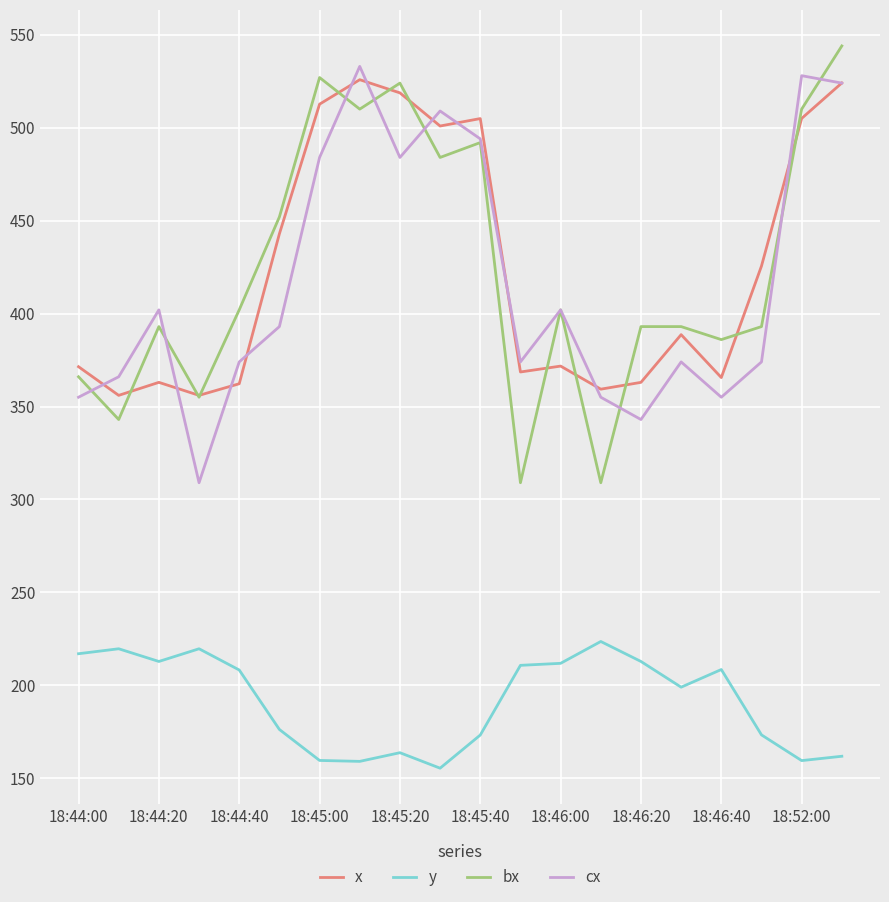

What is the greatest value displayed?

544.0